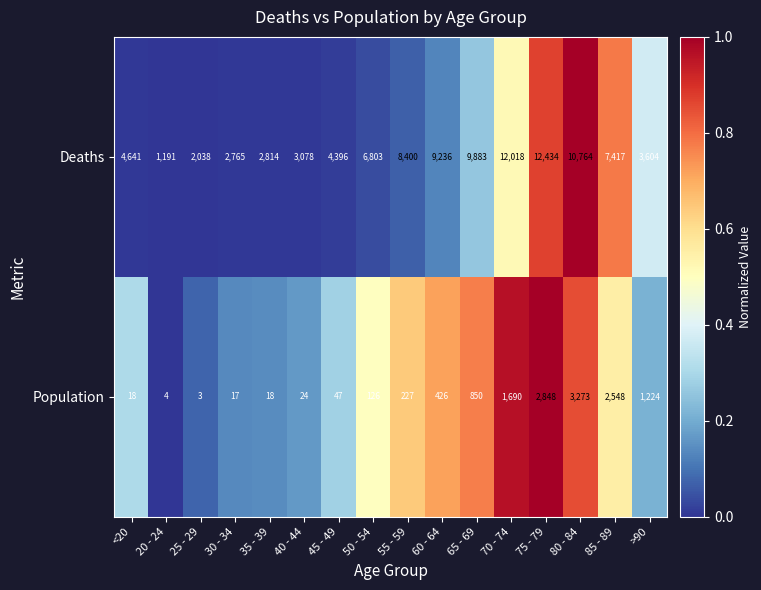

Read the Deaths value at 60 - 64.

9236